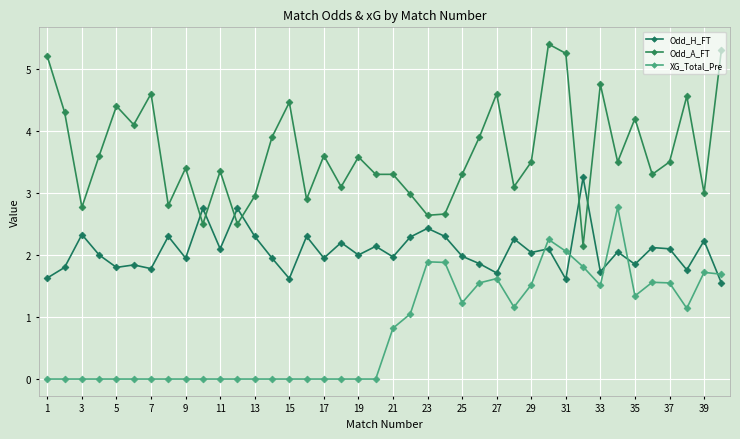

How many lines are shown in the chart?

3